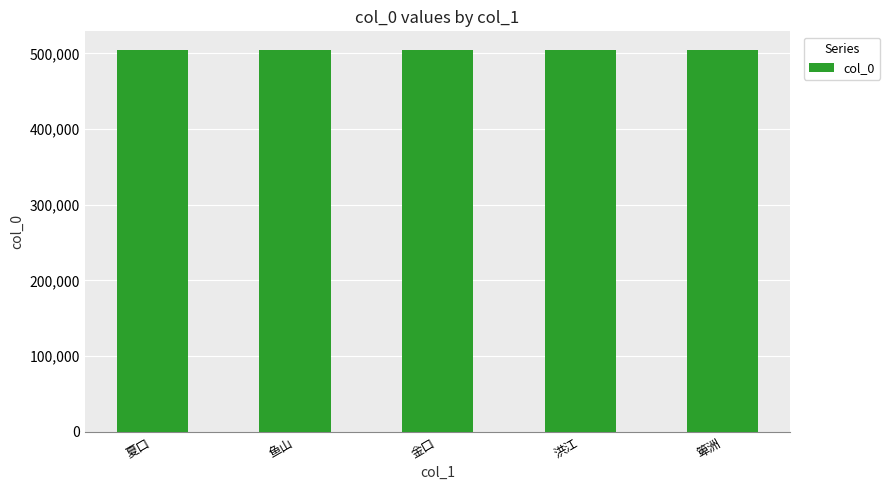

What is the label of the 1st bar from the left?

夏口